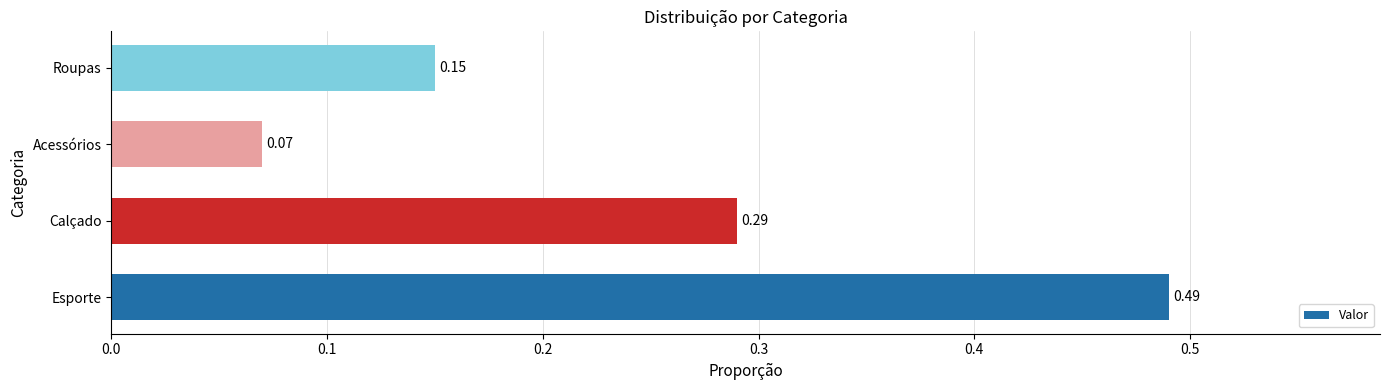

Which has a higher value, Roupas or Esporte?

Esporte